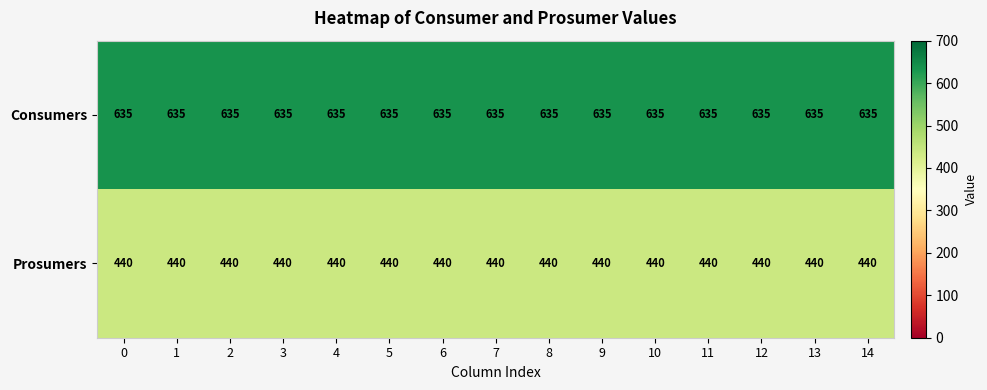

Rank the series at 10 from lowest to highest value.

Prosumers, Consumers